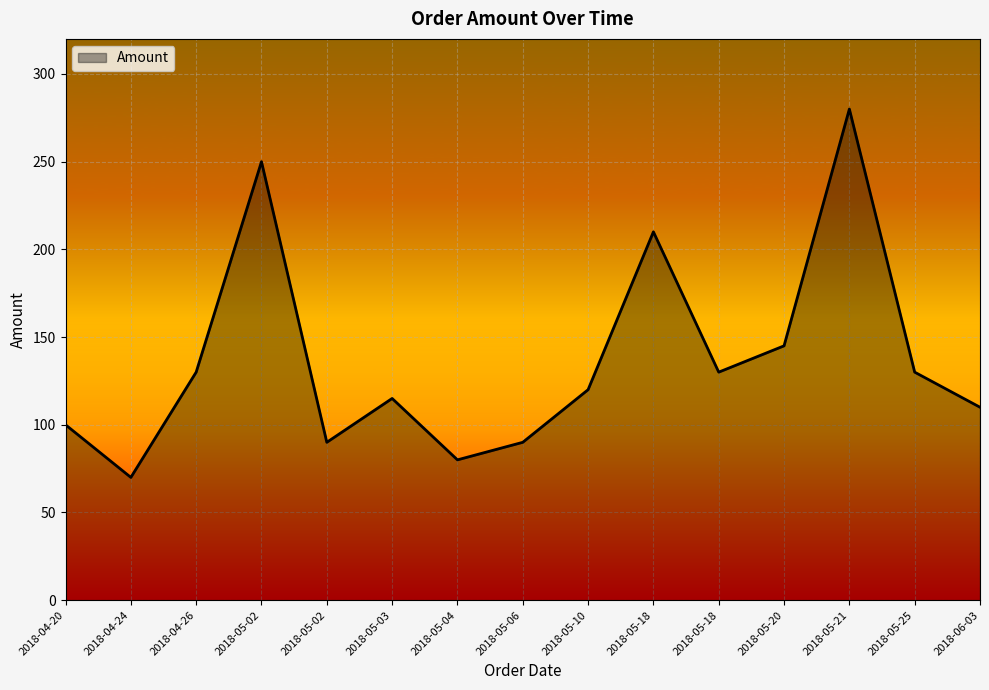

True or false: the data shows 55 at 2018-05-03.

False